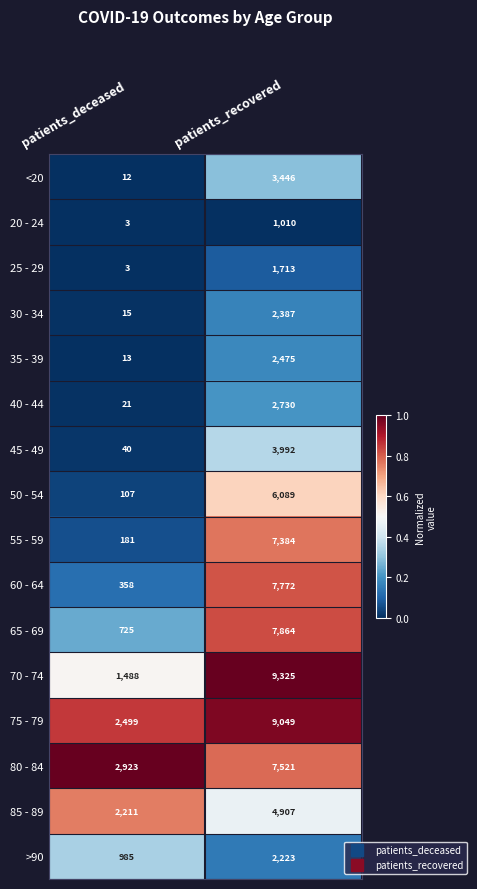

Which series has the largest total across all categories?

75 - 79